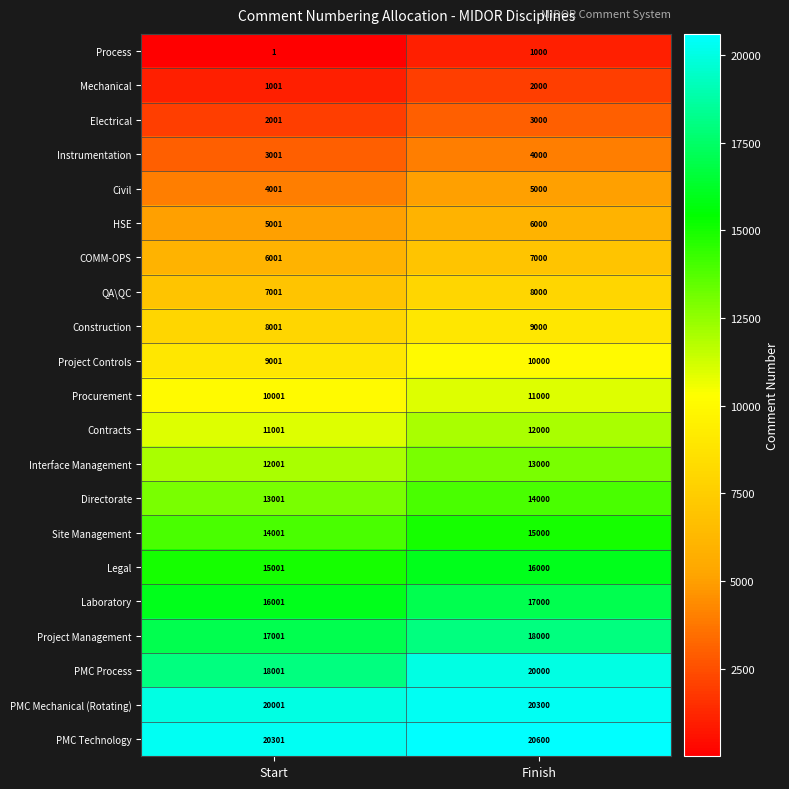

Which series has the largest range (max minus min)?

PMC Process